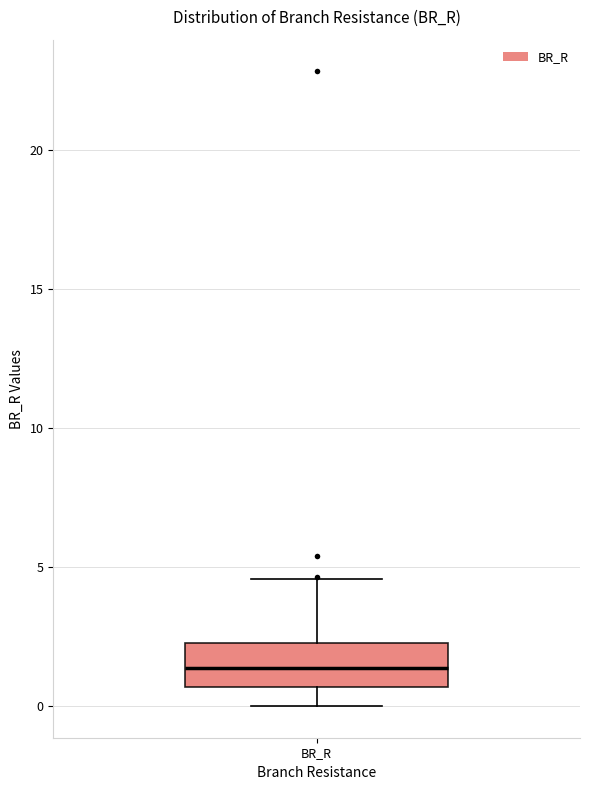

Where does the median line of the box for BR_R sit on the y-axis? The values are not printed on the chart, so give them approximately, as read against the axis.

1.5